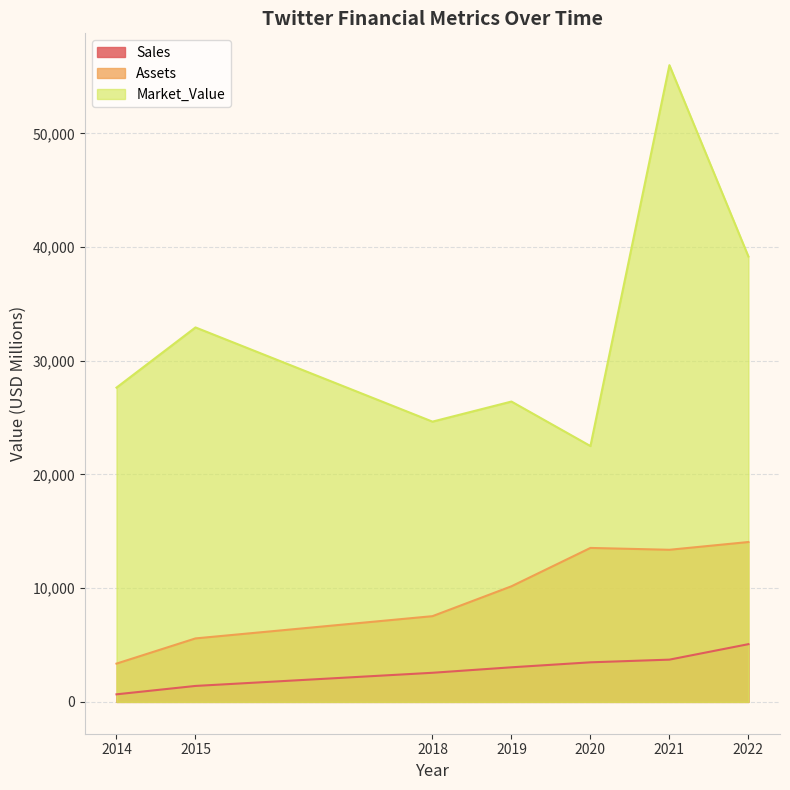

Where is the first local minimum for Market_Value?

2018